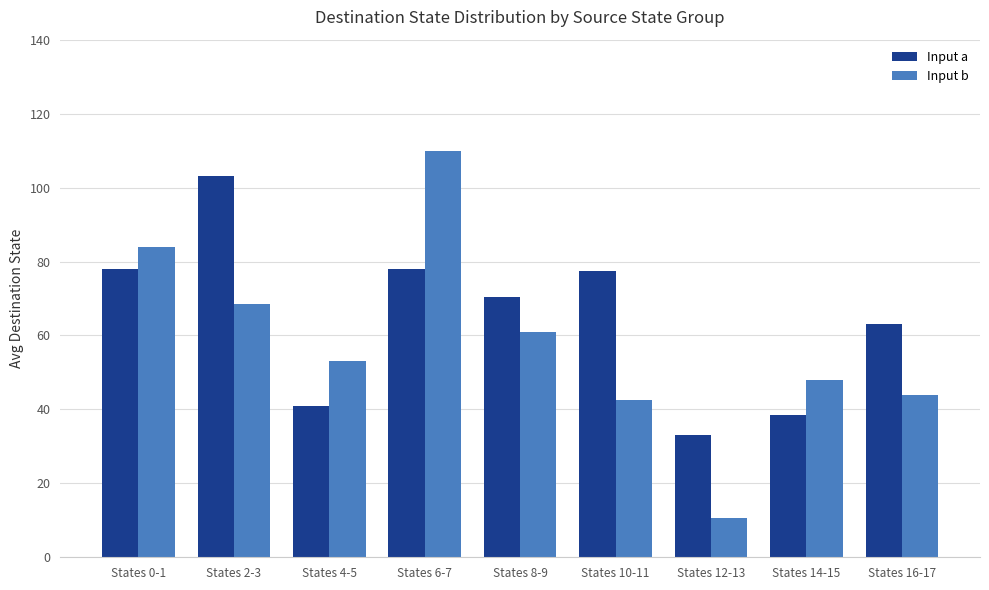

What is the difference between the Input b values at States 14-15 and States 8-9?

13.0